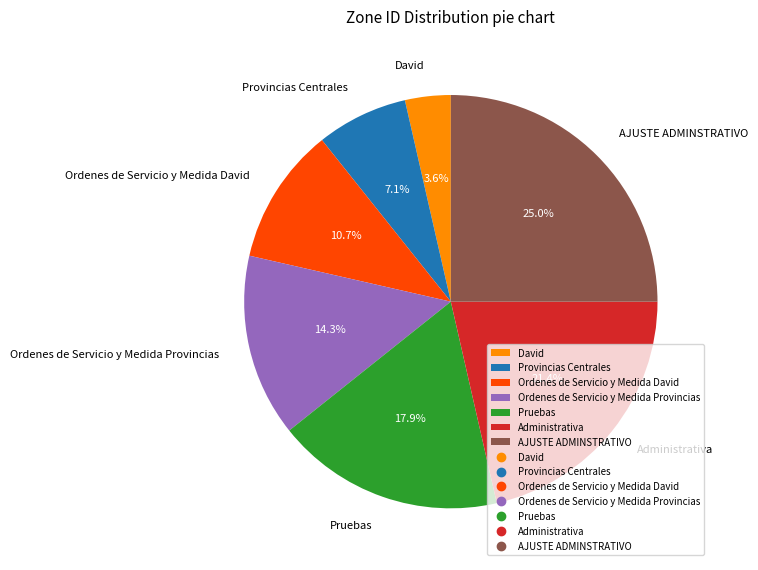

Which has a higher value, Ordenes de Servicio y Medida David or Ordenes de Servicio y Medida Provincias?

Ordenes de Servicio y Medida Provincias